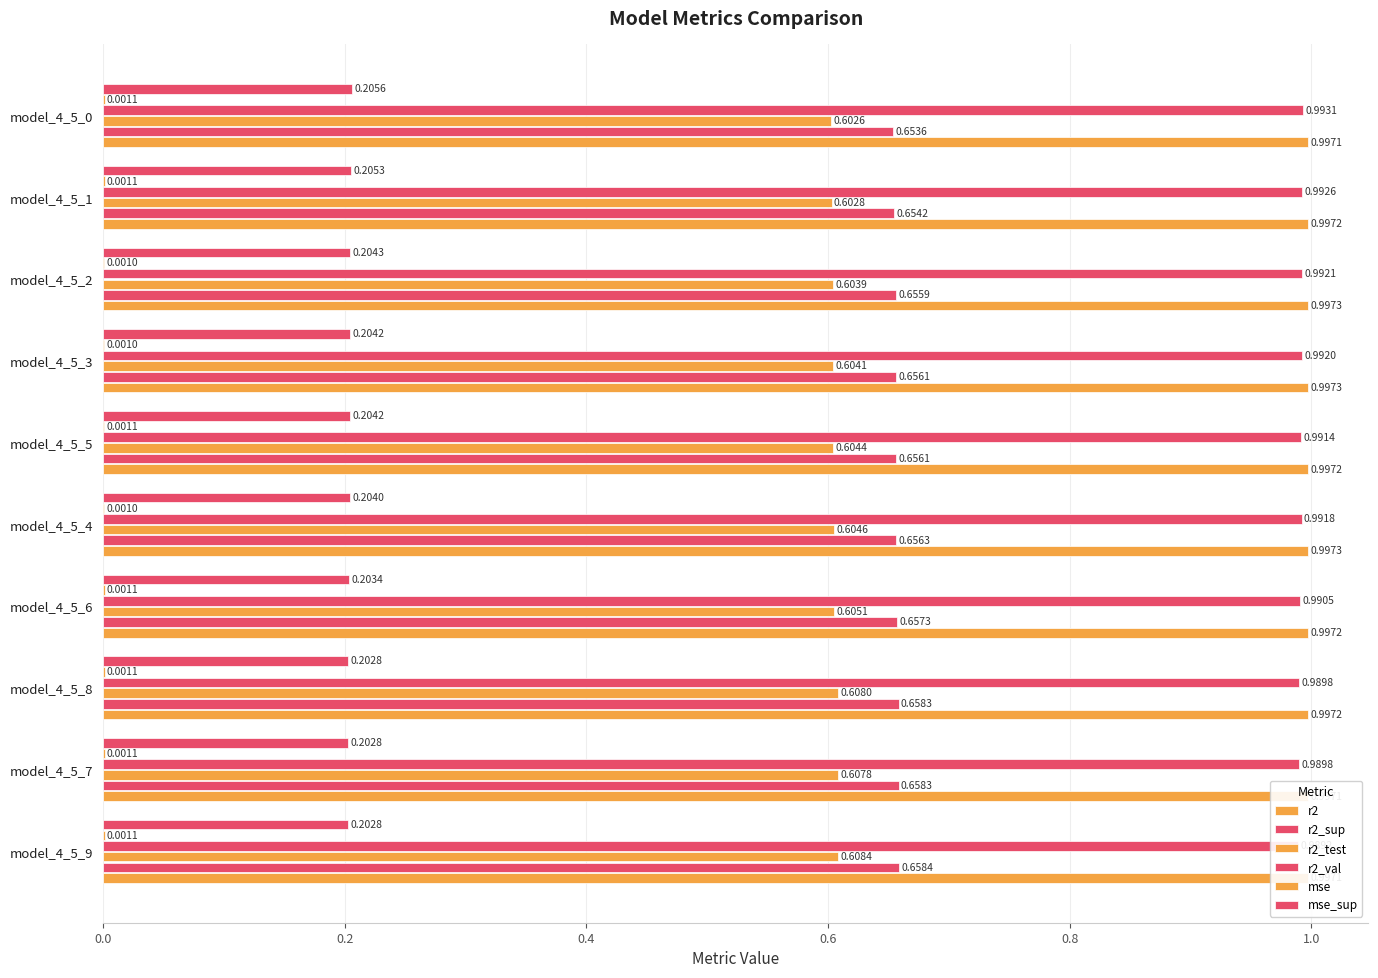

Which series has the widest spread of values?

r2_test